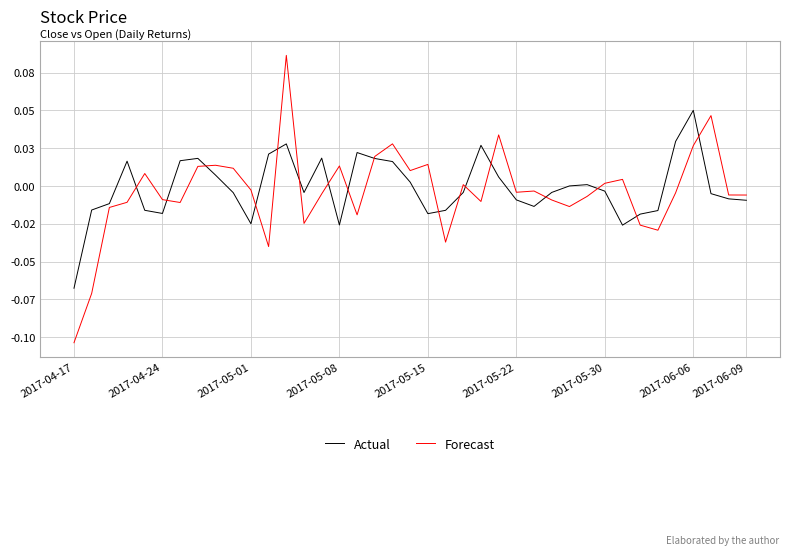

At which category is the sum across all series the highest?

12